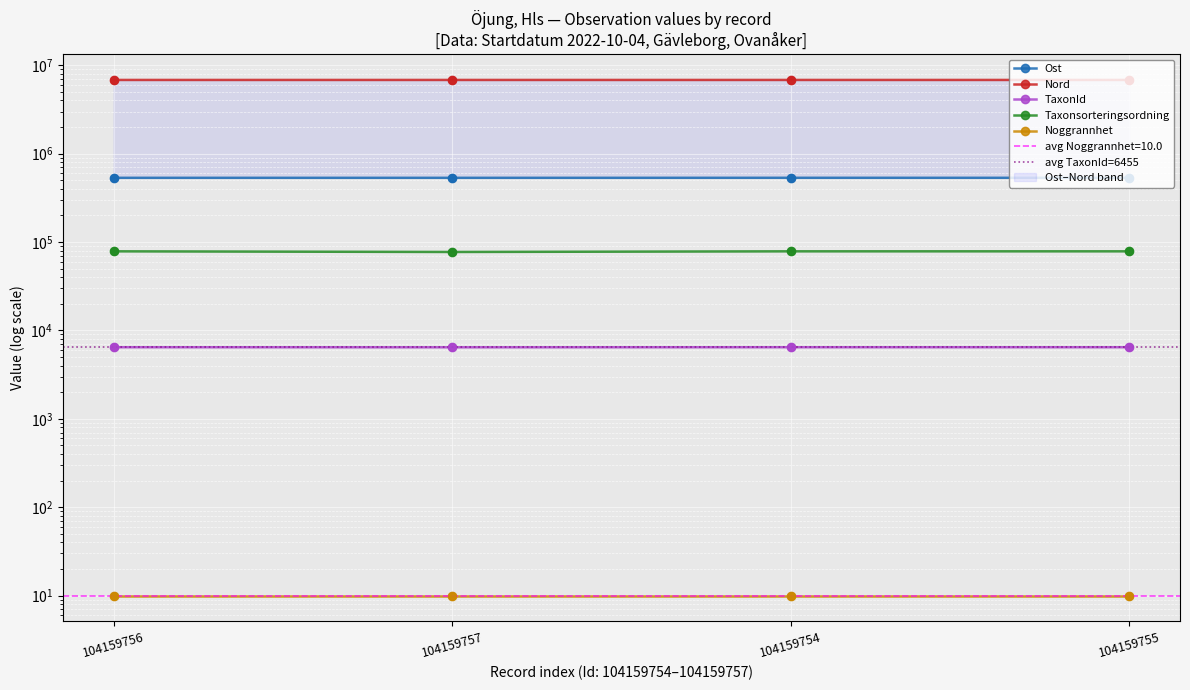

Is the value of Nord at 104159756 greater than the value of TaxonId at 104159754?

Yes